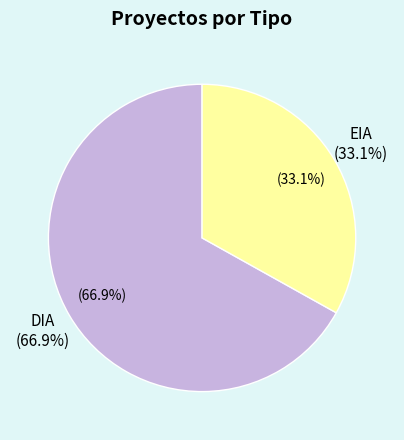

True or false: EIA accounts for 33% of the total.

True